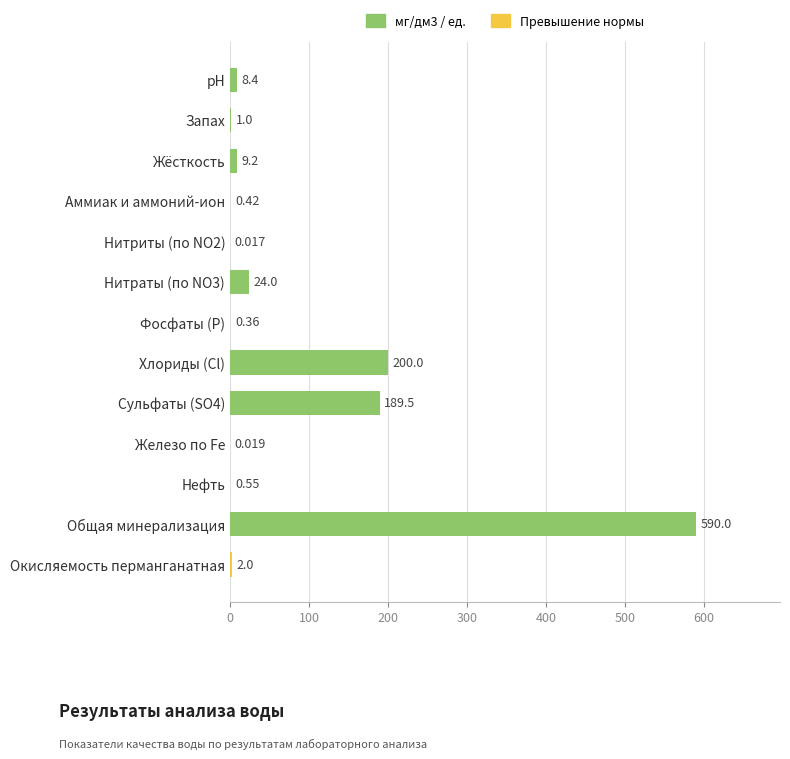

How many series are shown in this chart?

1